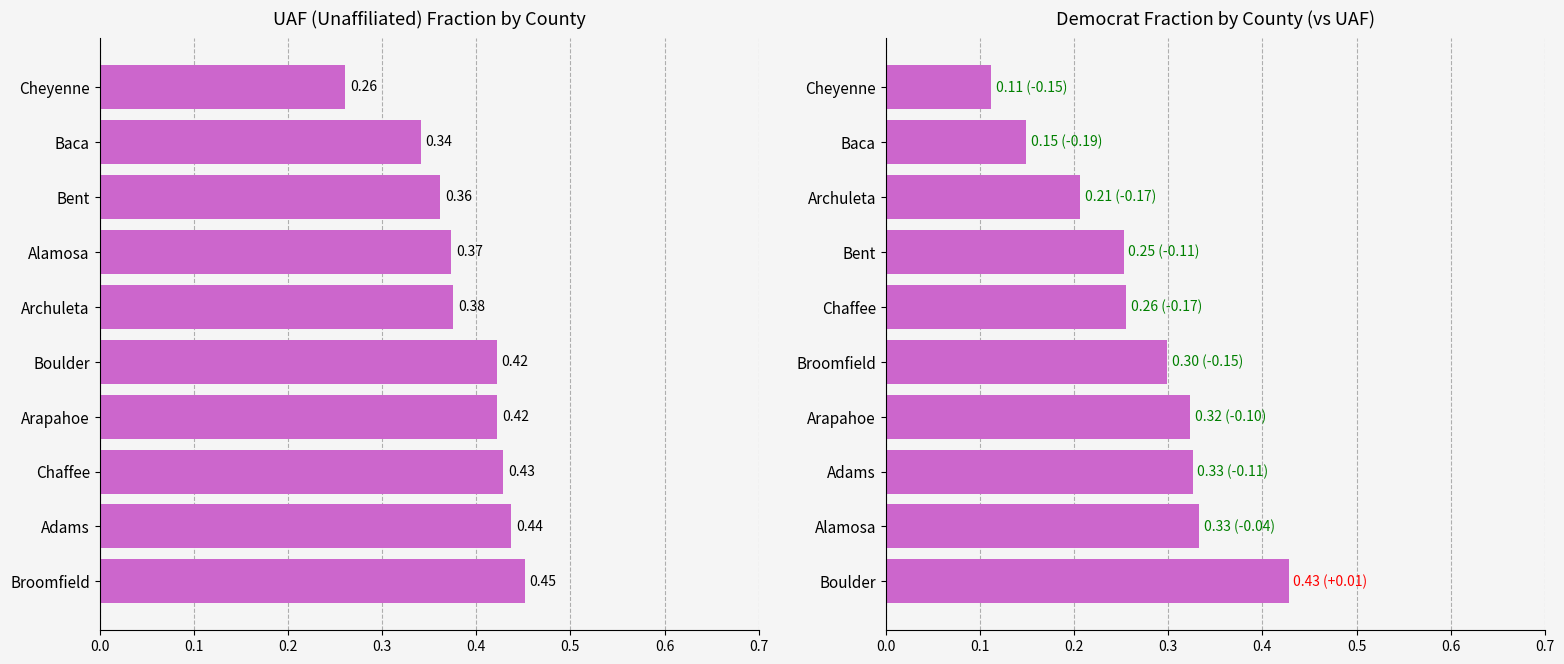

Count the UAF Total values in the range 0 to 1.

10